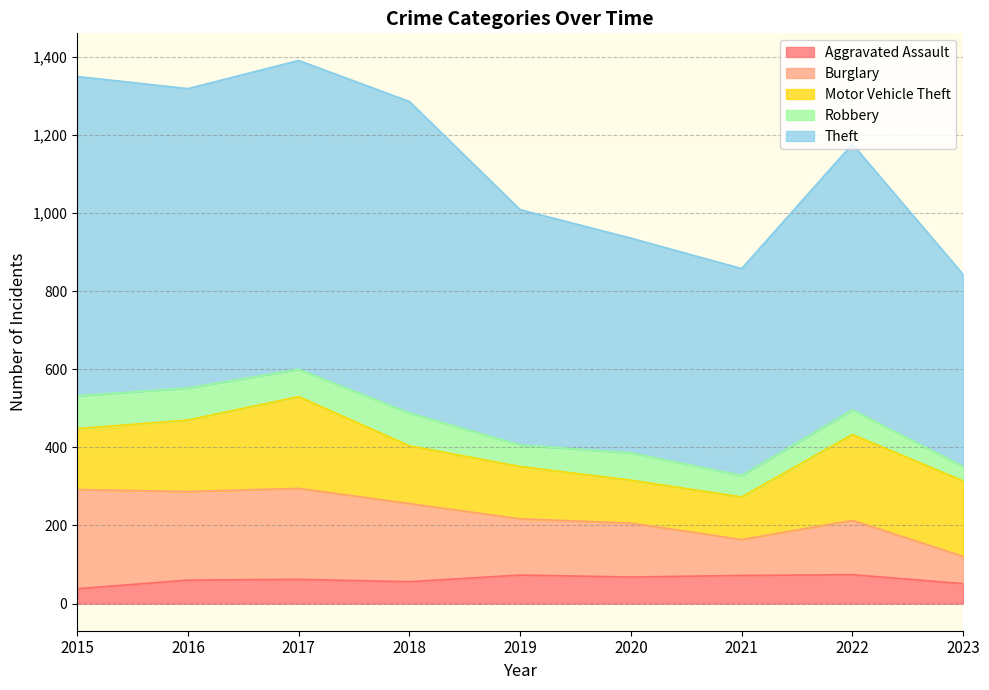

Does the chart display data point markers on the line(s)?

No